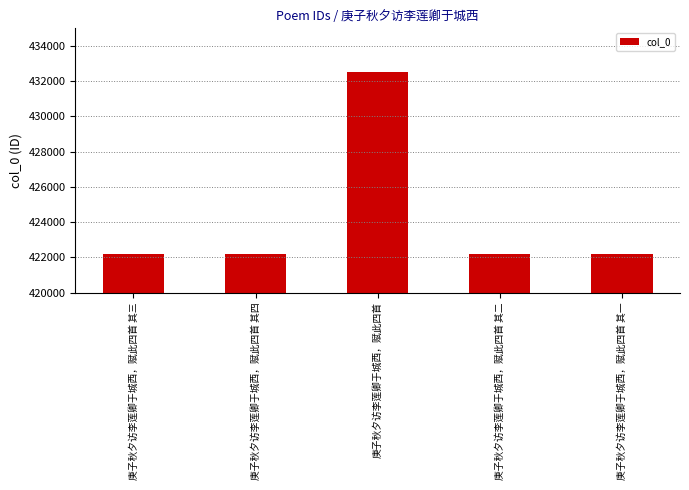

What is the approximate value at 庚子秋夕访李莲卿于城西，赋此四首 其一?

422183